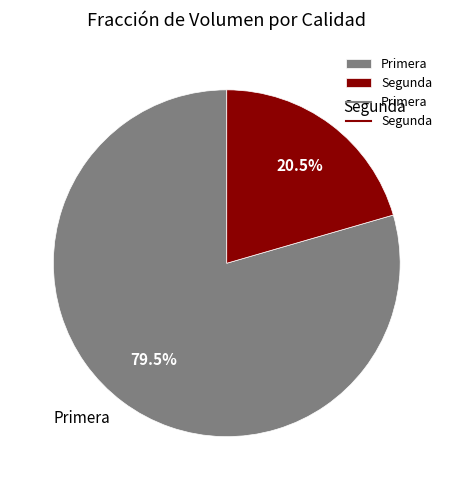

How many slices are in this pie chart?

2